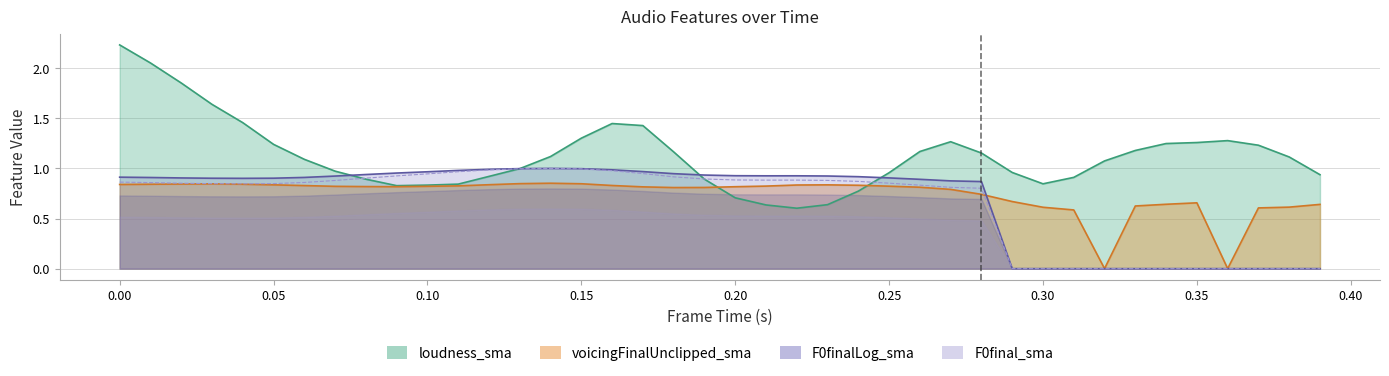

True or false: F0finalLog_sma and F0final_sma cross at least once.

False